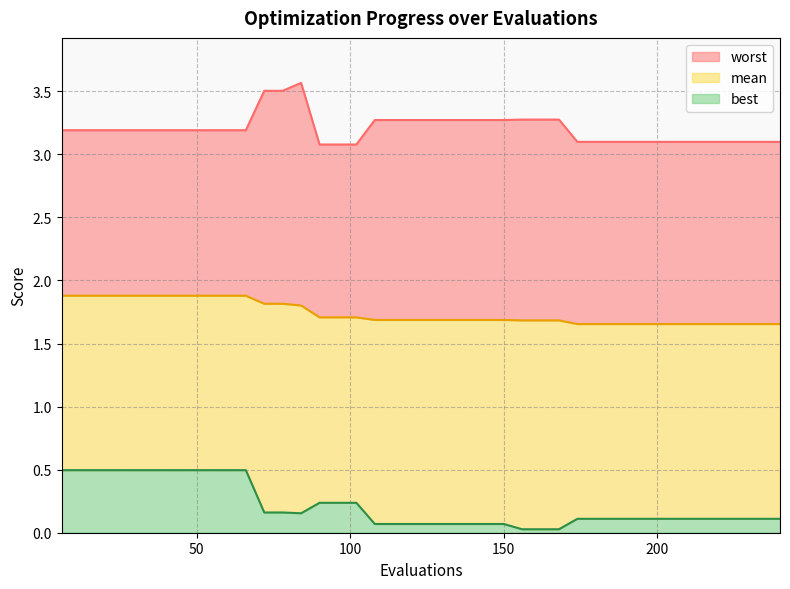

At which category does the chart reach its peak across all series?

84